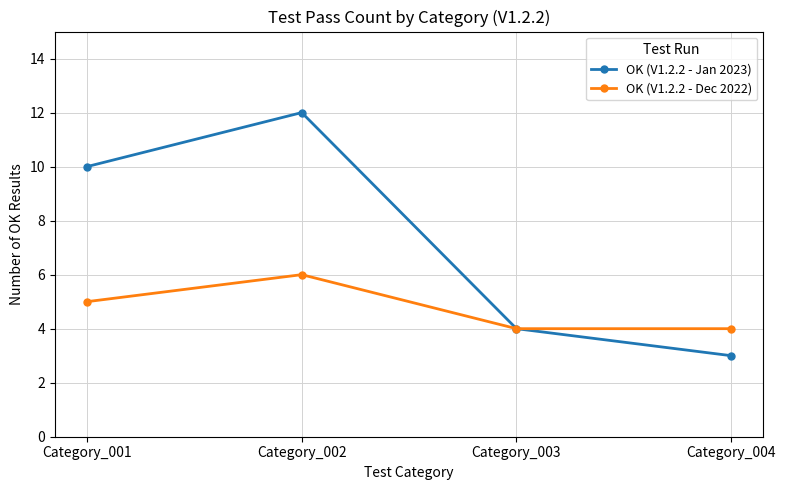

Which category has the highest value in the OK (V1.2.2 - Jan 2023) series?

Category_002